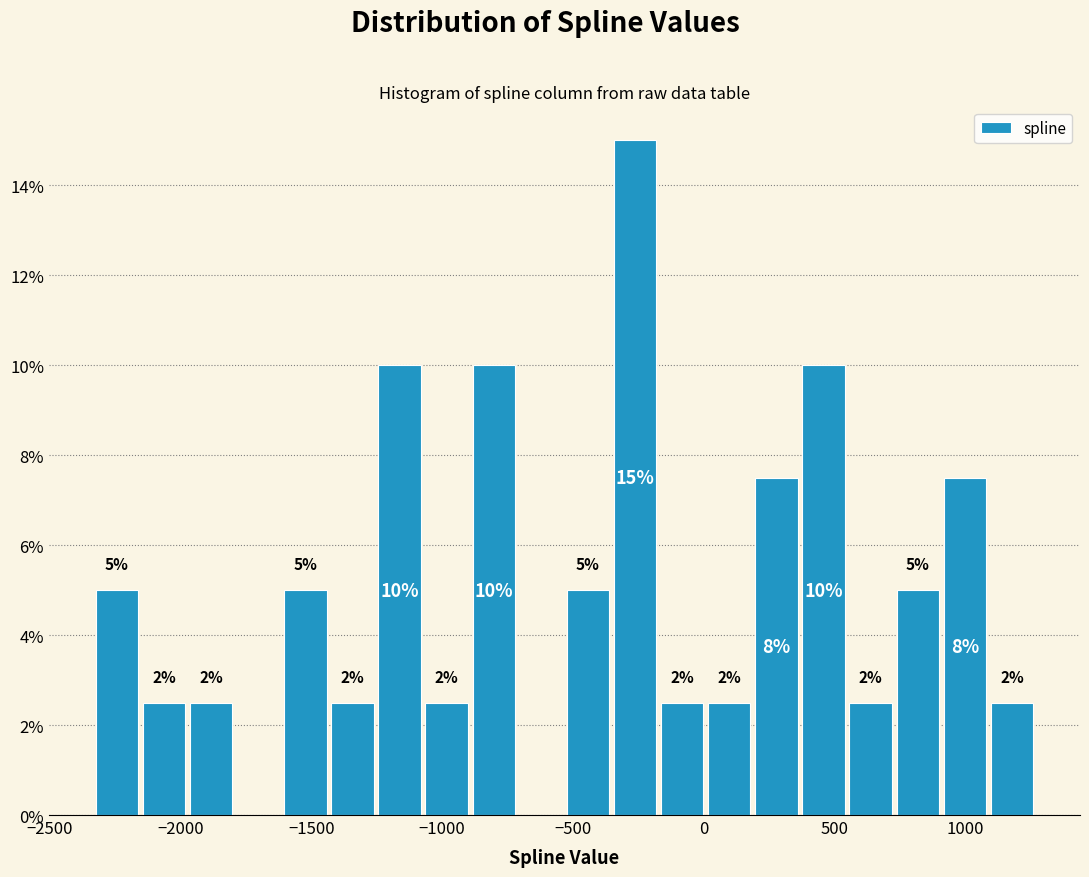

Read against the x-axis, roughly where is the centre of the tallest bar?

-250